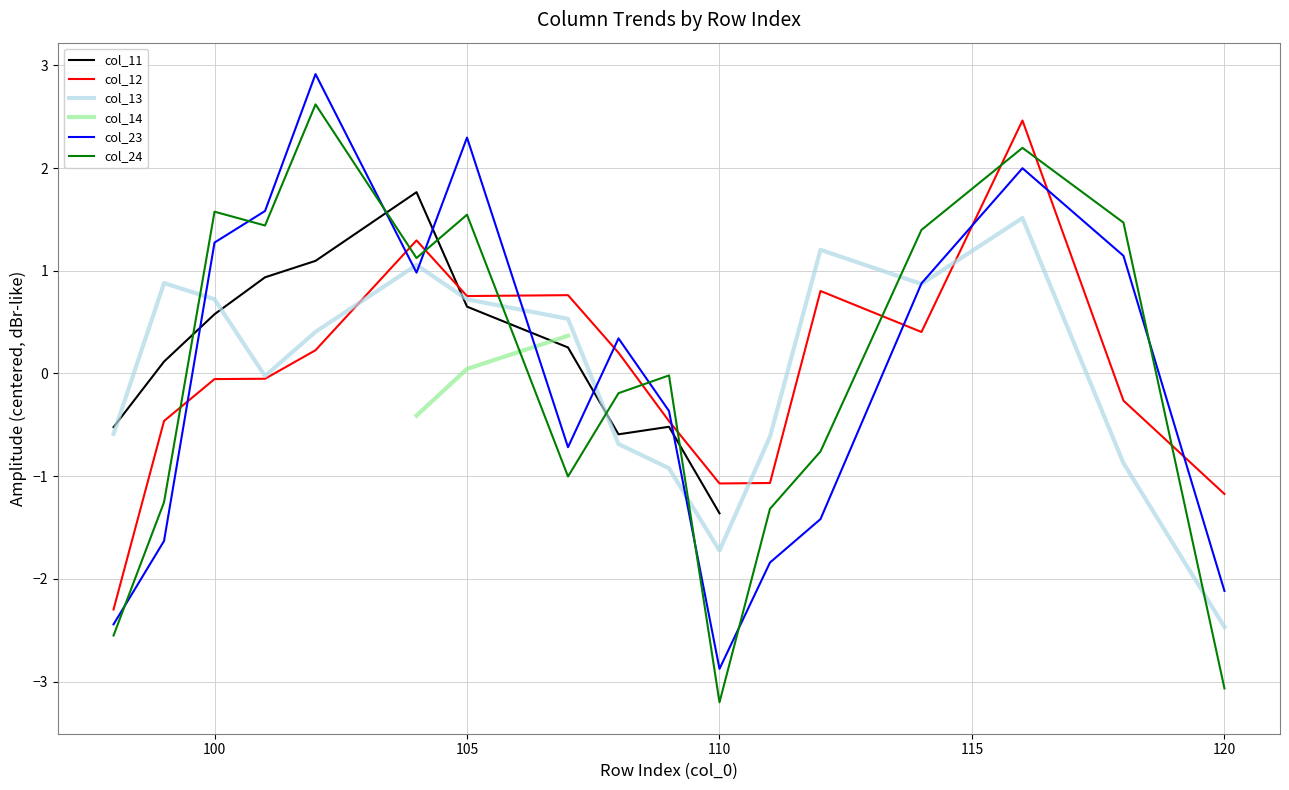

After their last crossing, which series has the higher values: col_12 or col_24?

col_12